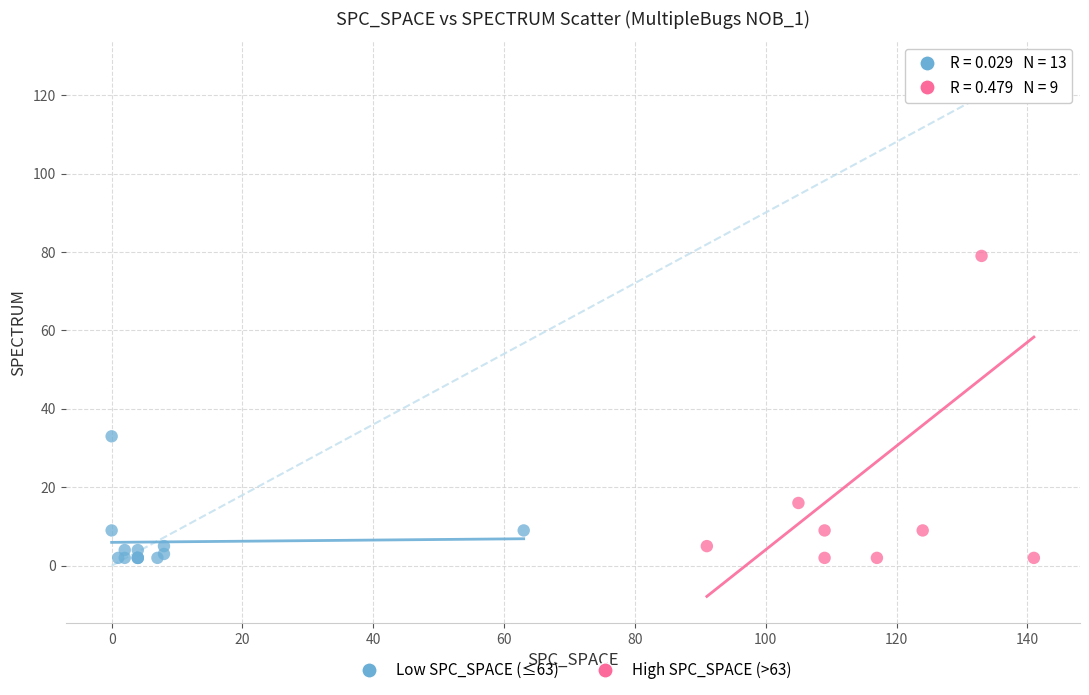

Which series reaches the maximum Y coordinate?

High SPC_SPACE (>63)